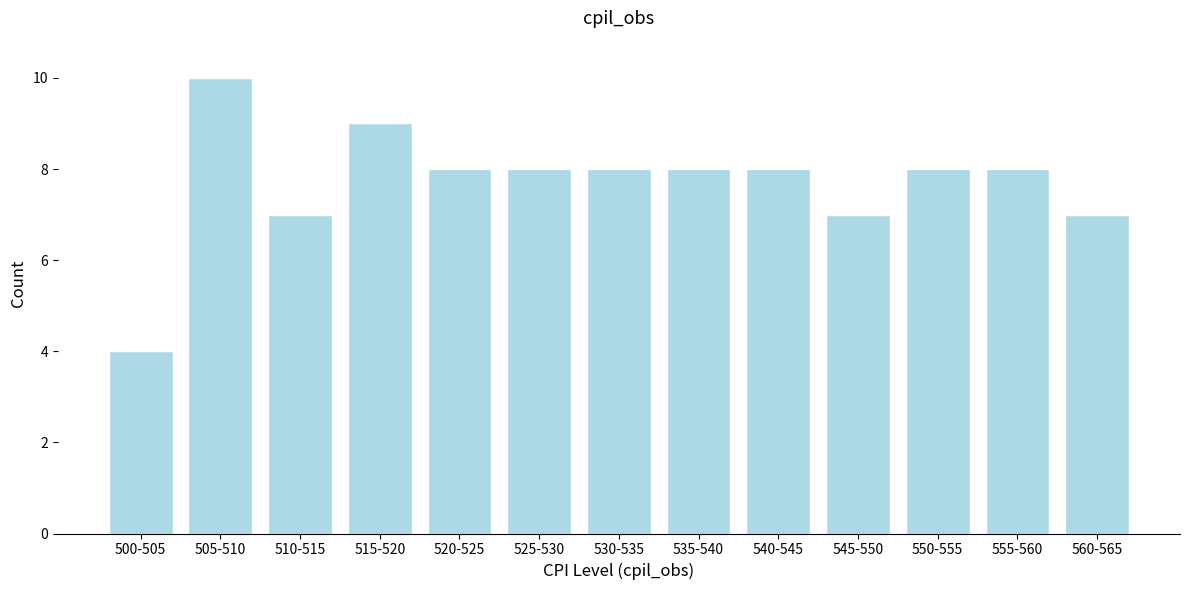

Reading right to left, extract all data points from this chart.

560-565=7	555-560=8	550-555=8	545-550=7	540-545=8	535-540=8	530-535=8	525-530=8	520-525=8	515-520=9	510-515=7	505-510=10	500-505=4